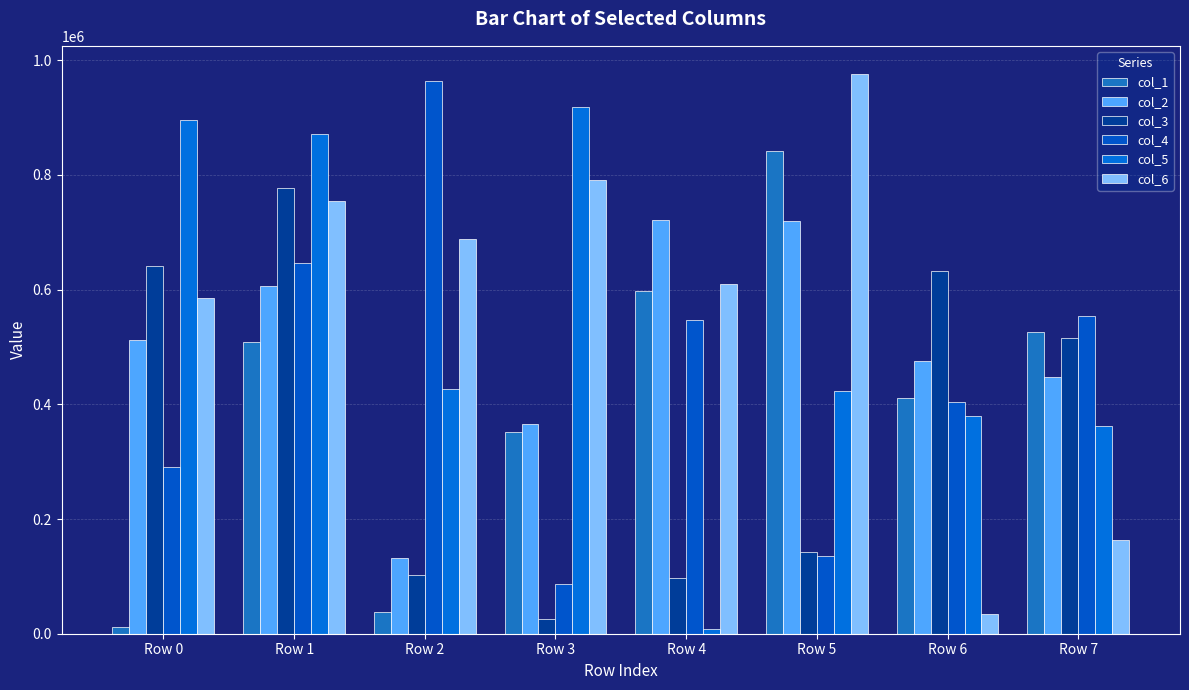

True or false: col_3 has a value of 881068 at Row 0.

False